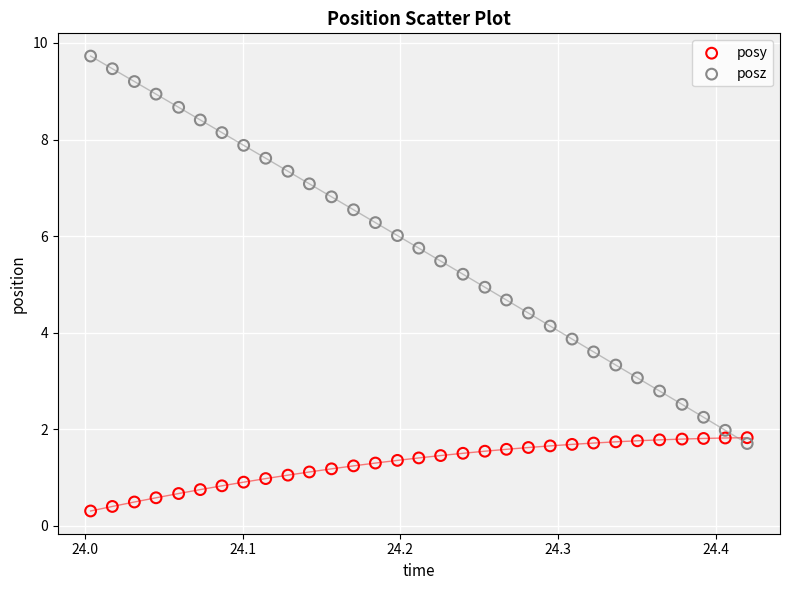

What are all the series names shown in the legend?

posy, posz